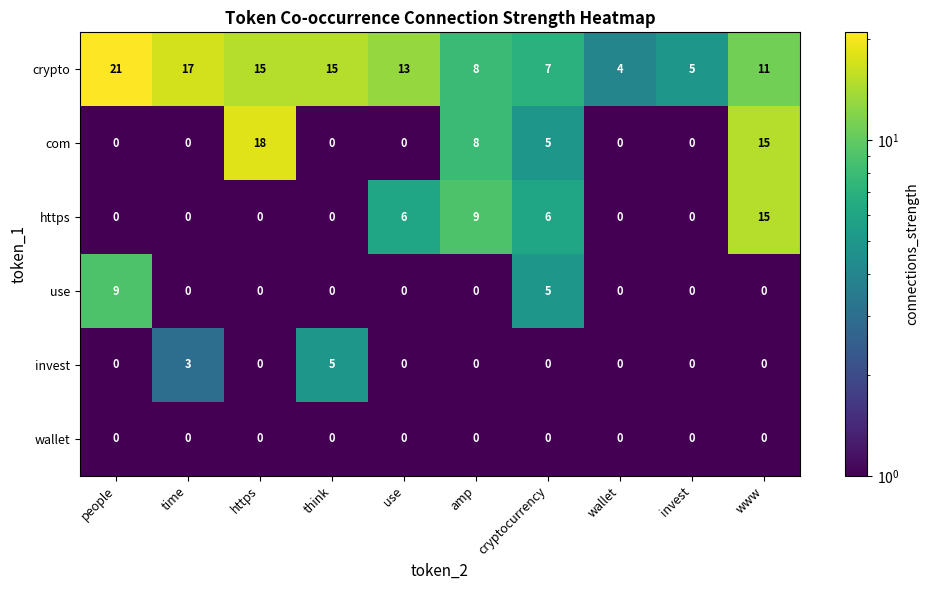

Which category has the highest value across all series?

people